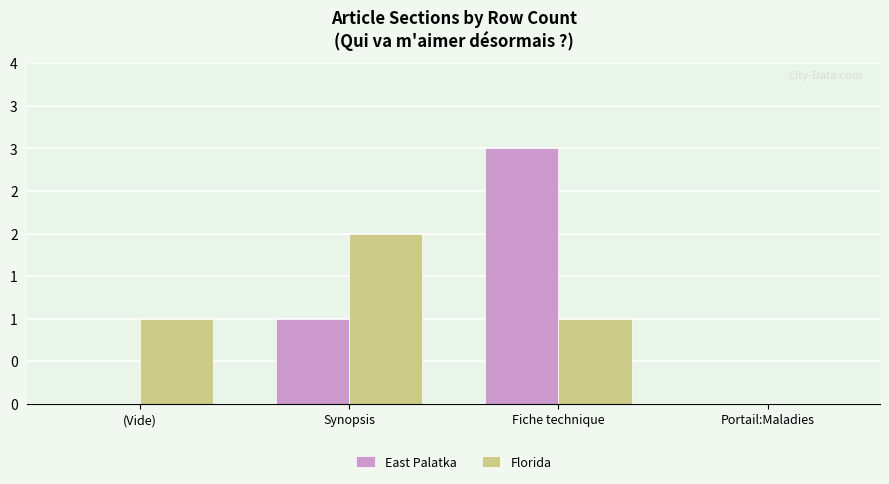

What is the average value of the Florida series?

1